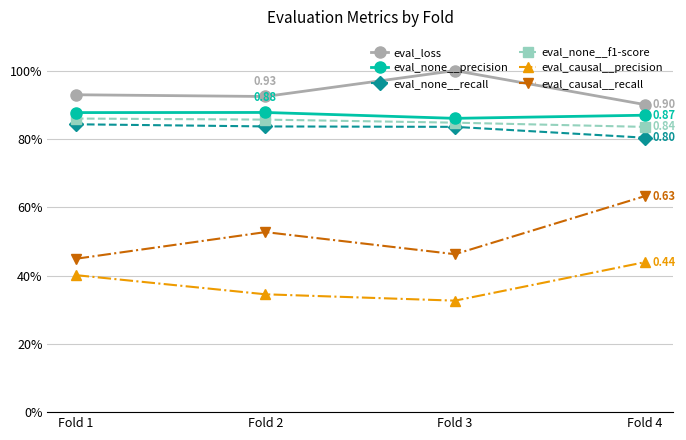

The eval_none__precision series shows 0.9 at Fold 4. True or false?

True